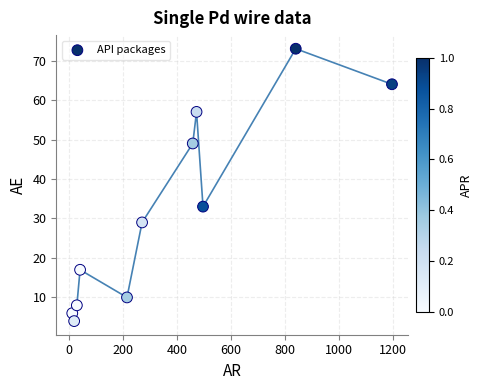

What Y value in the scatter plot is closest to 38?

33